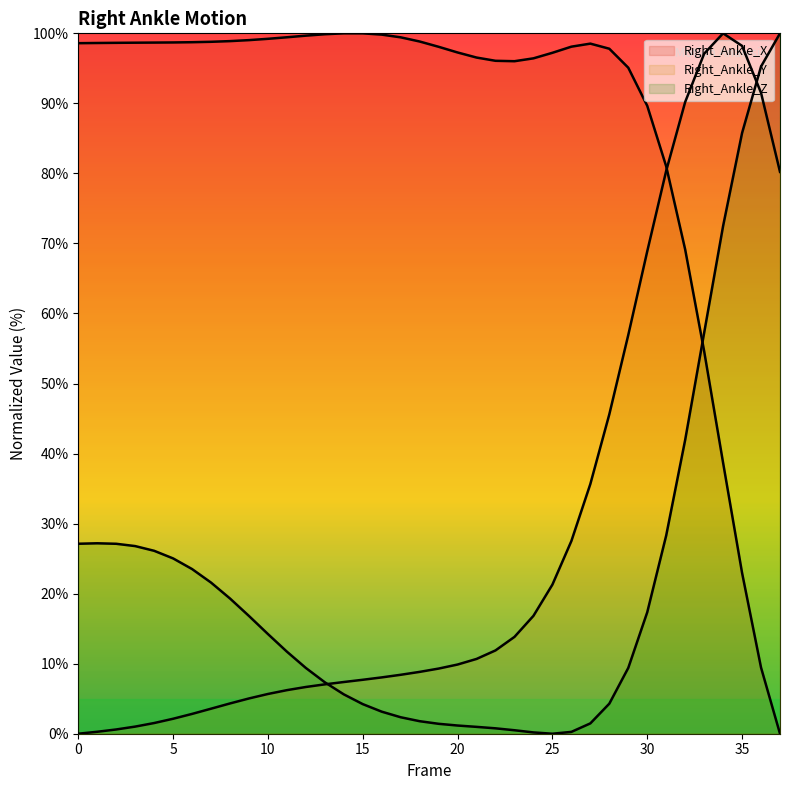

True or false: Right_Ankle_Z has a value of 2.0 at 19.

False